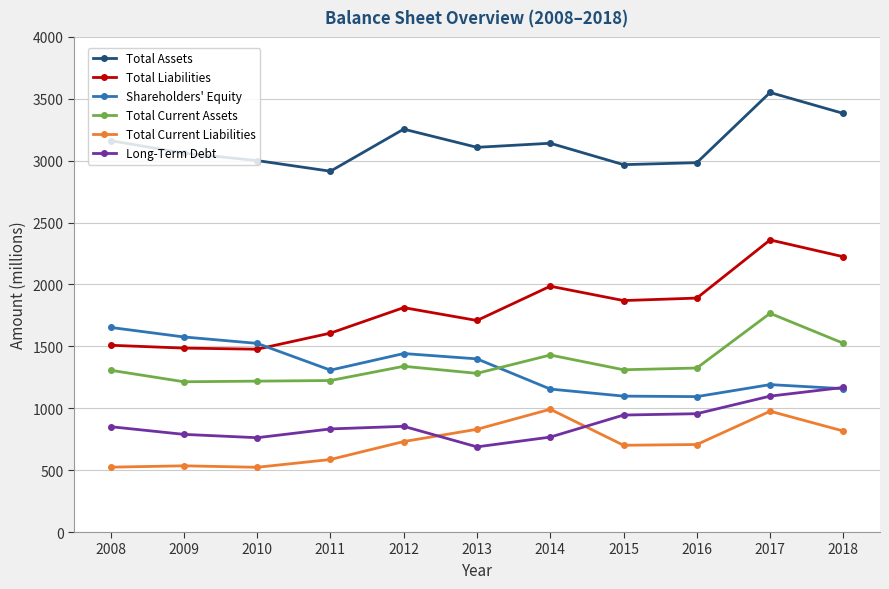

How many data points does each series have?

11